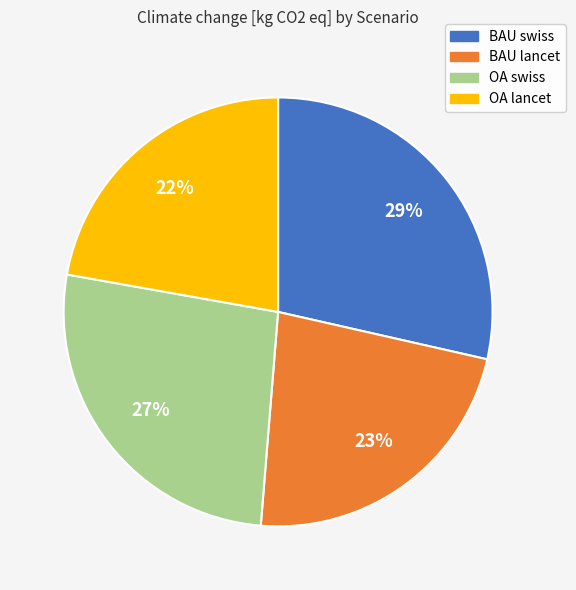

Count the number of slices in the pie.

4